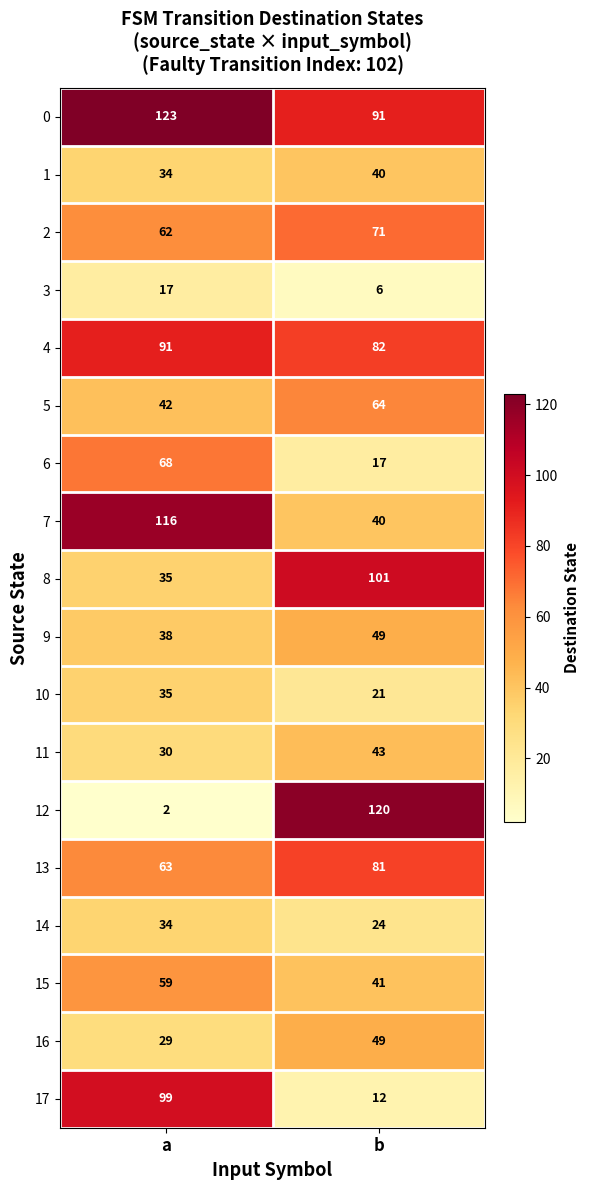

Which label corresponds to the smallest value in the chart?

a